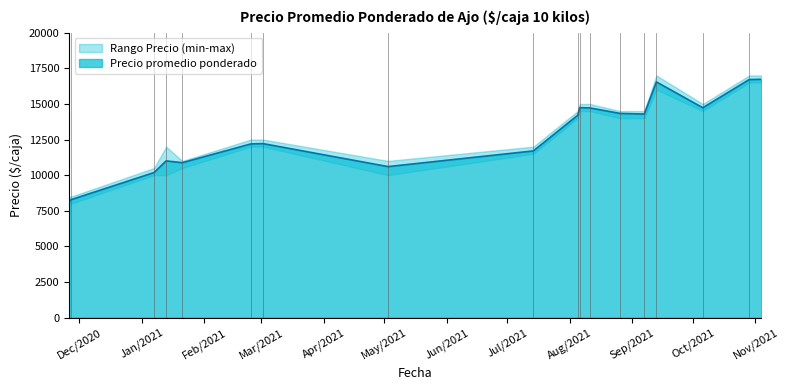

At 2021-05-03, list the series in order from smallest to largest.

Precio minimo, Precio promedio ponderado, Precio maximo